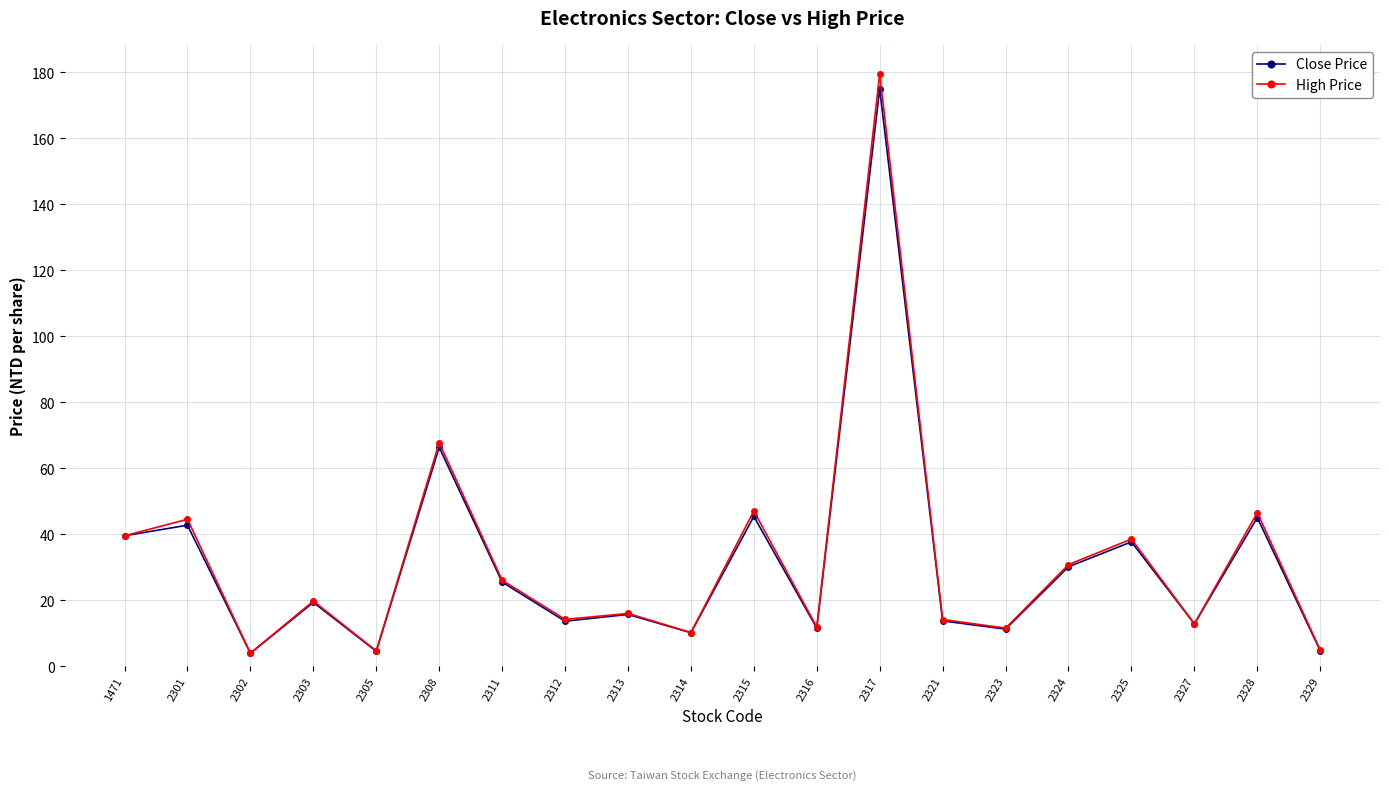

Between 2314 and 2327, which series saw the biggest shift?

Close Price